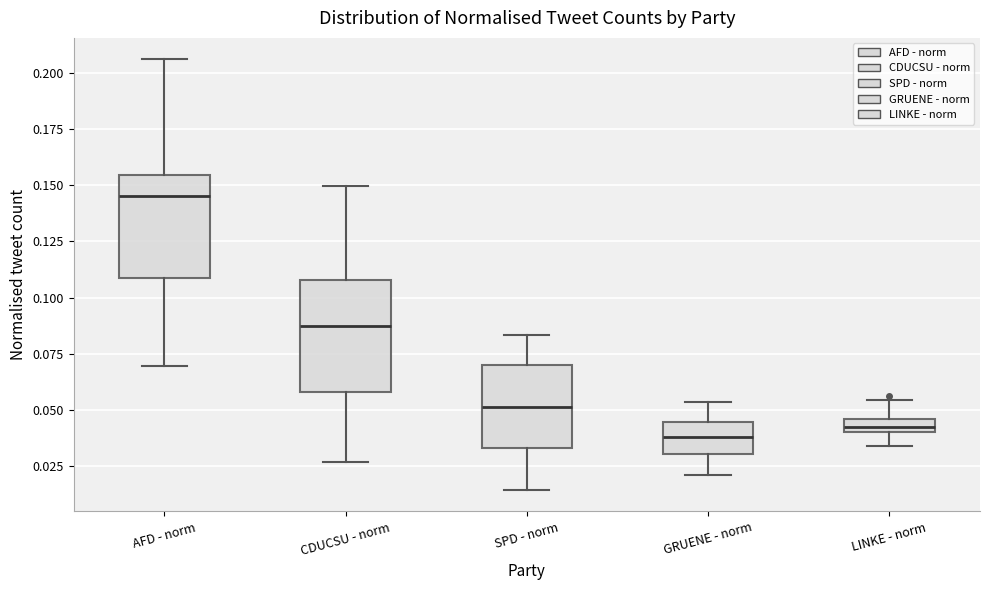

Which box's median line is the highest?

AFD - norm